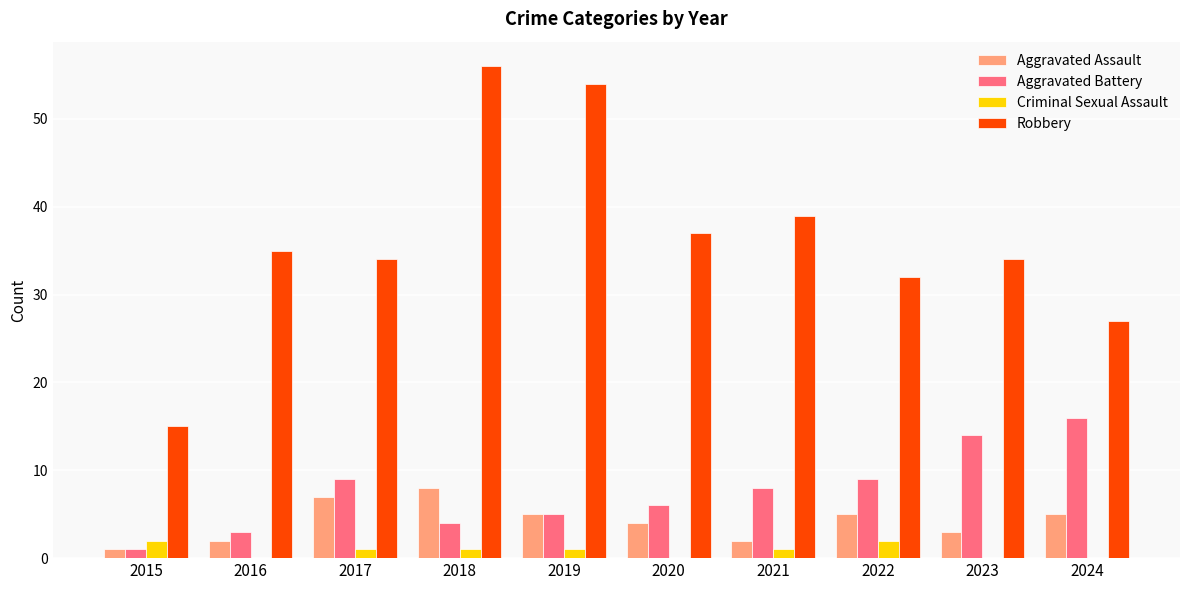

Reading left to right, list all the values displayed in this chart.

Aggravated Assault: 1	2	7	8	5	4	2	5	3	5
Aggravated Battery: 1	3	9	4	5	6	8	9	14	16
Criminal Sexual Assault: 2	0	1	1	1	0	1	2	0	0
Robbery: 15	35	34	56	54	37	39	32	34	27